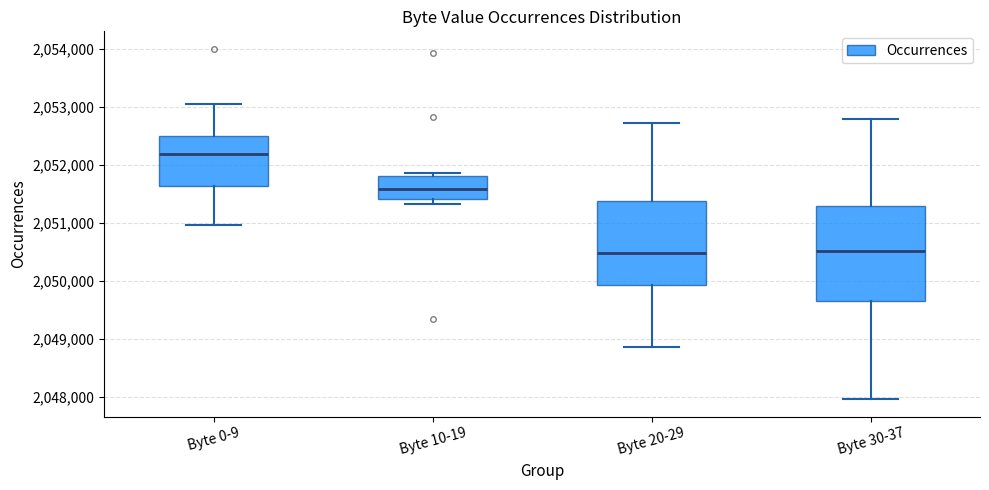

Which box has the highest median line?

Byte 0-9